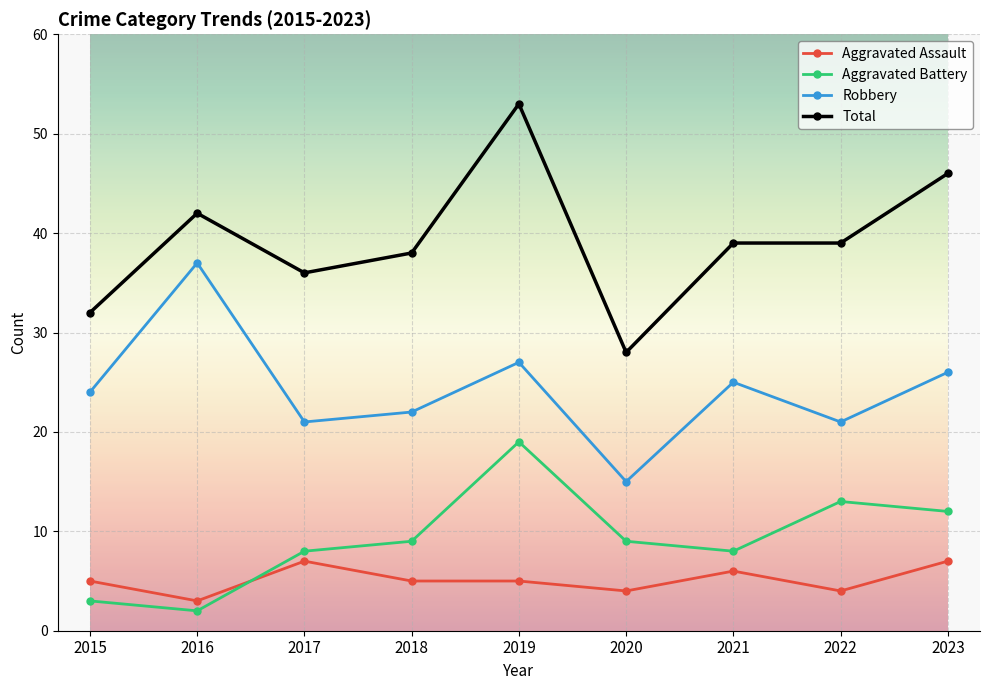

How many lines are shown in the chart?

4